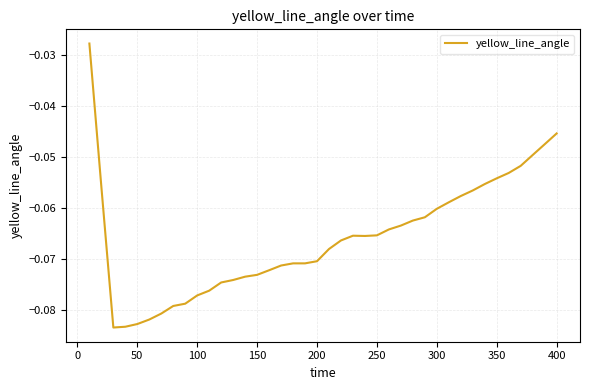

How many lines are shown in the chart?

1